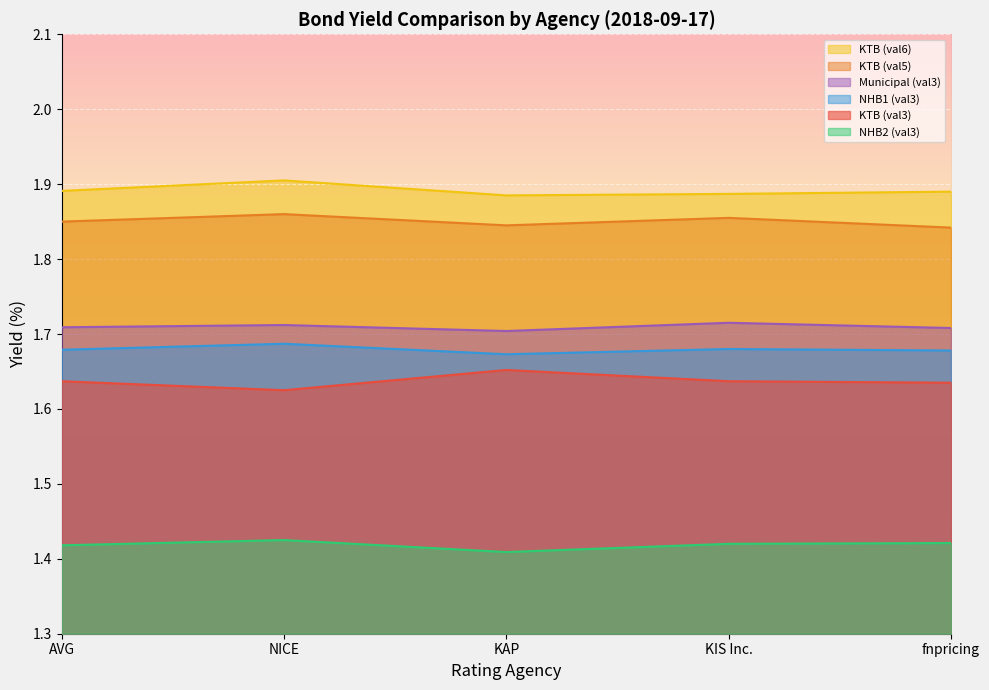

At AVG, list the series in order from smallest to largest.

NHB2 (val3), KTB (val3), NHB1 (val3), Municipal (val3), KTB (val5), KTB (val6)